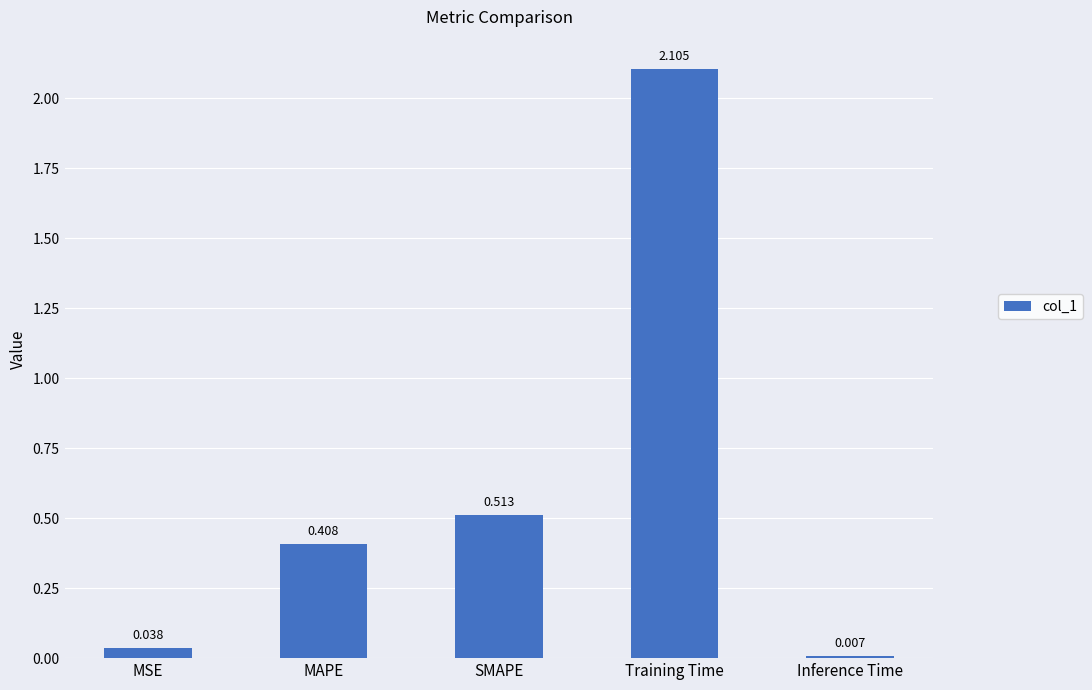

At which category does the chart reach its peak across all series?

Training Time